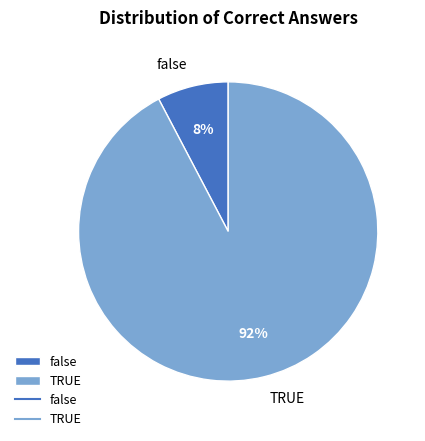

How many slices are in this pie chart?

2